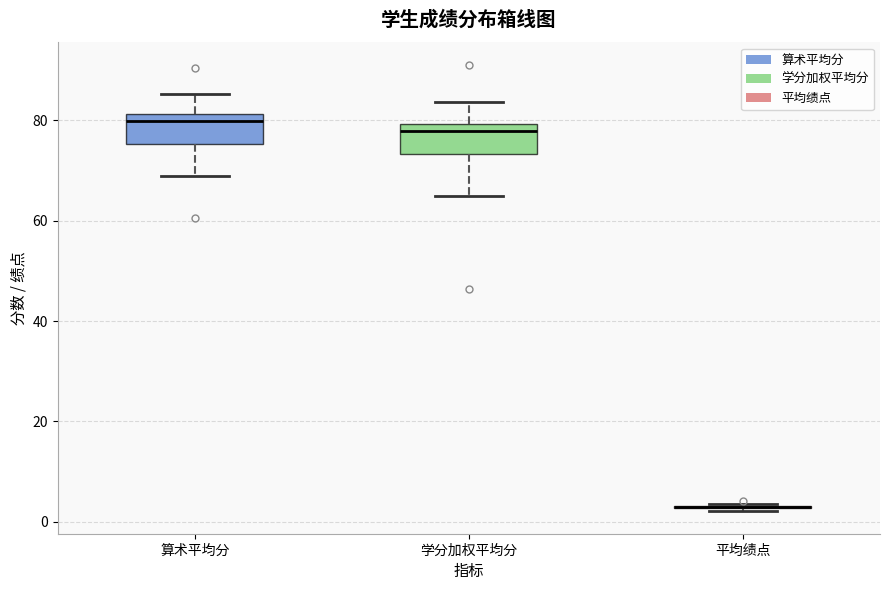

Where does the lower whisker of the box for 算术平均分 end on the y-axis? The values are not printed on the chart, so give them approximately, as read against the axis.

68